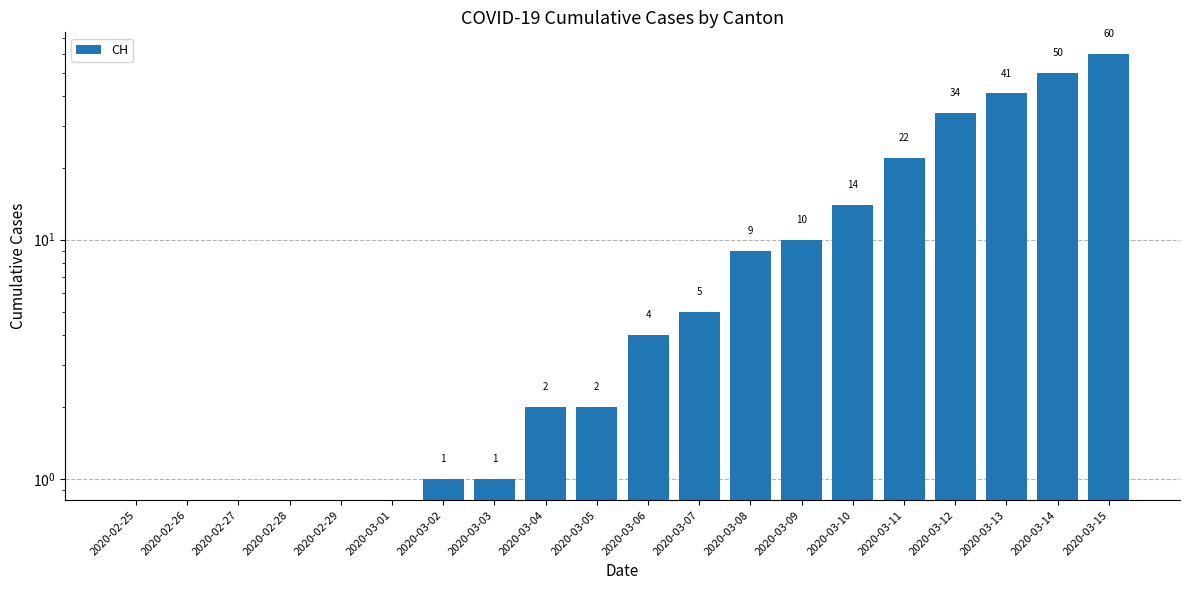

What is the difference between the values at 2020-03-05 and 2020-03-14?

48